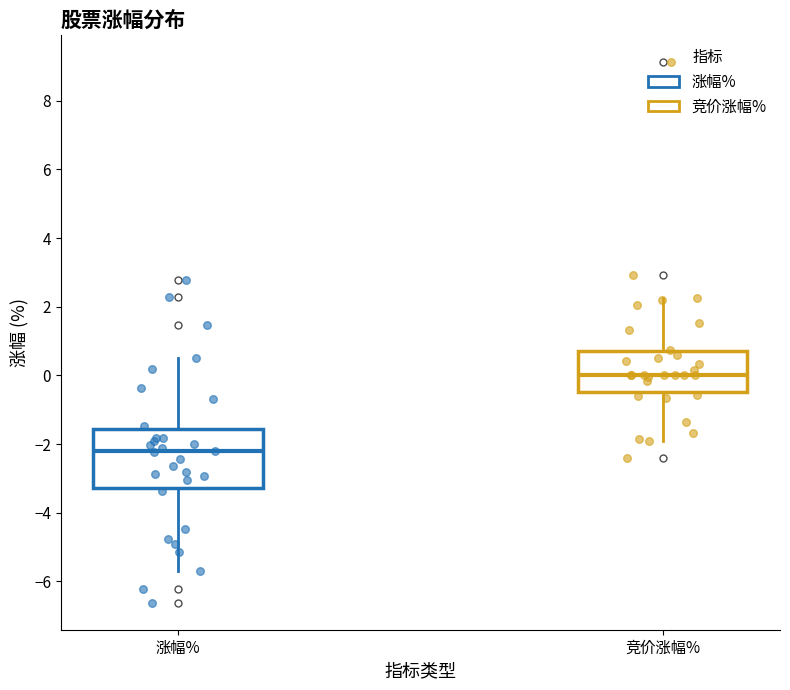

Reading left to right, transcribe this box plot: for each box, give where its median line is, the range the box spans, and where its two whiskers end, as read against the y-axis. The values are not printed on the chart, so give them approximately, as read against the axis.

涨幅%: median -2.2, box -3.2 to -1.6, whiskers -5.8 to 0.6
竞价涨幅%: median 0.0, box -0.4 to 0.8, whiskers -2.0 to 2.2